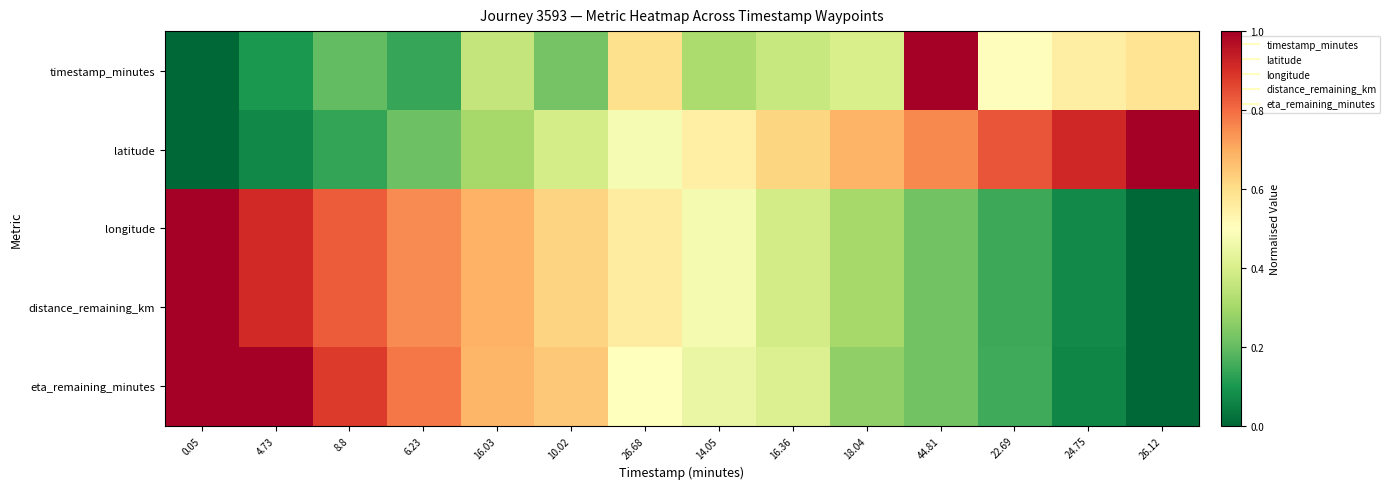

At 18.04, list the series in order from smallest to largest.

eta_remaining_minutes, longitude, distance_remaining_km, timestamp_minutes, latitude